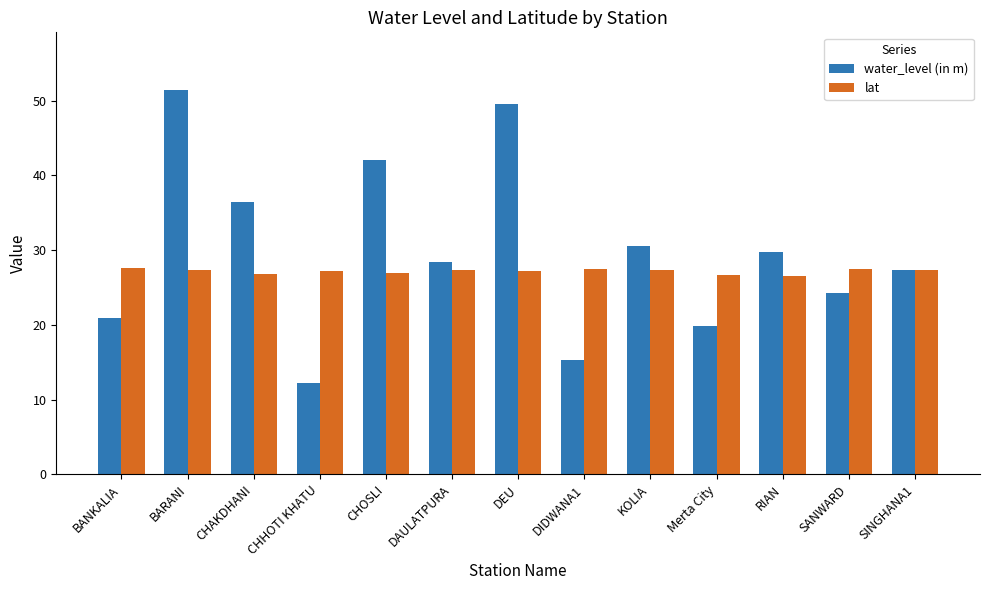

What is the difference between the maximum and minimum values in the water_level (in m) series?

39.2